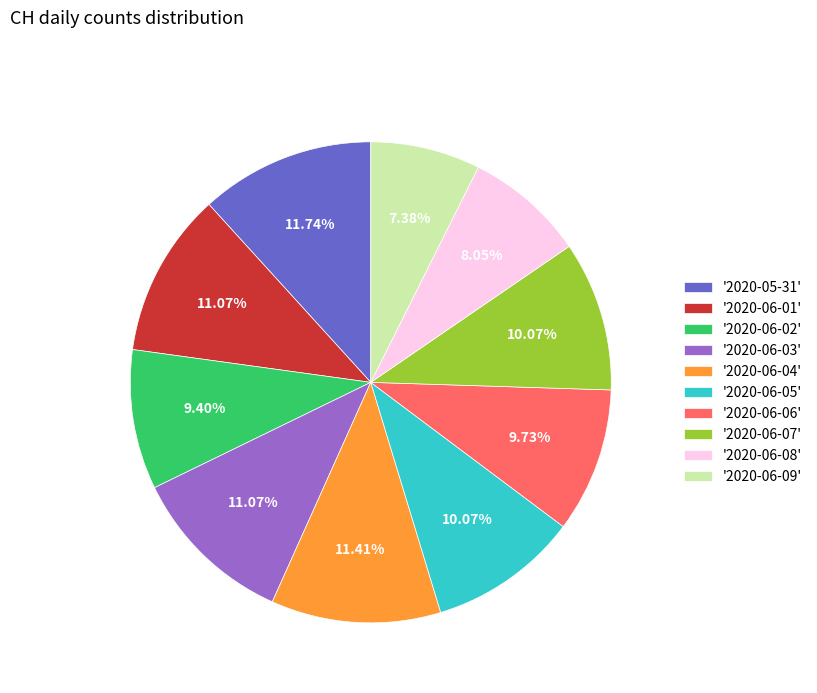

To the nearest percent, what is the difference between the largest and smallest slice percentages?

4%